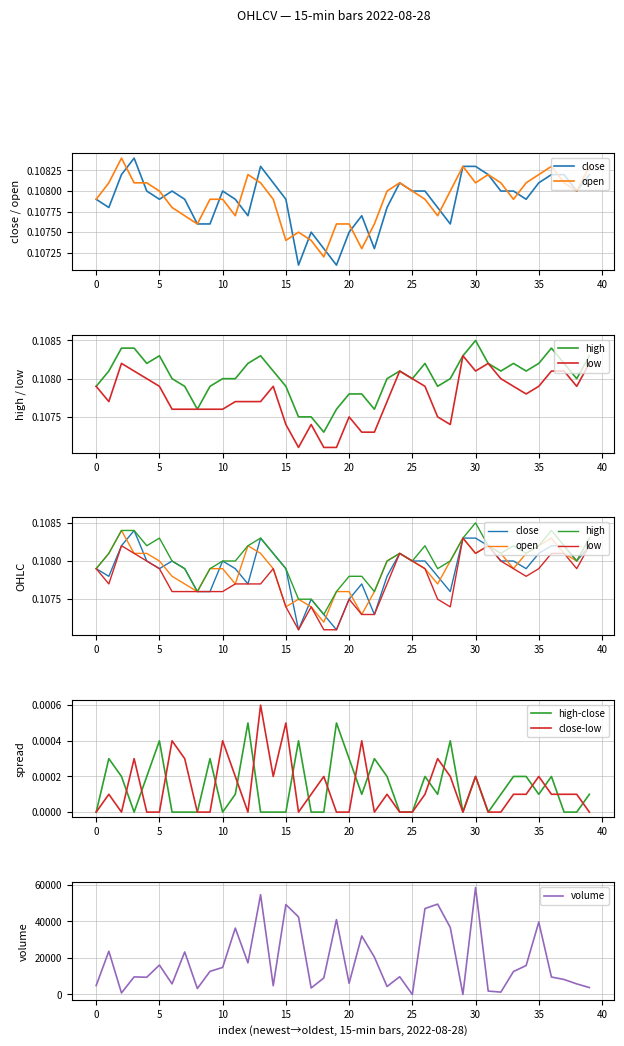

Is the value of high at 19 greater than the value of close at 1?

No